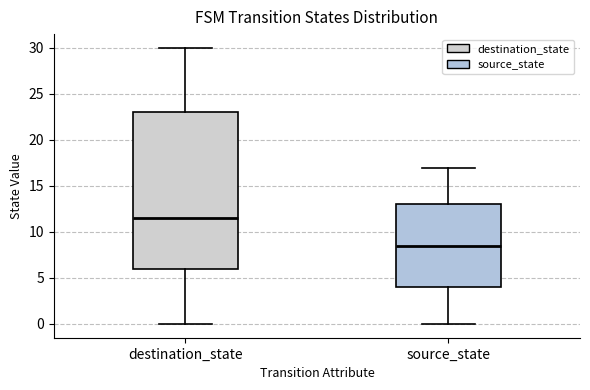

Which box has the highest median line?

destination_state